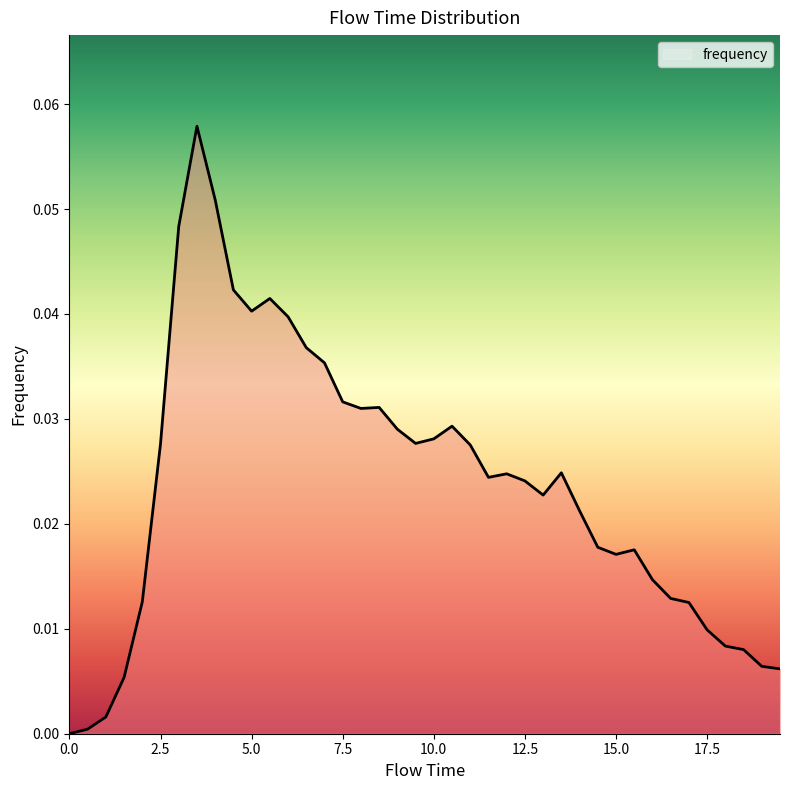

How many lines are shown in the chart?

1